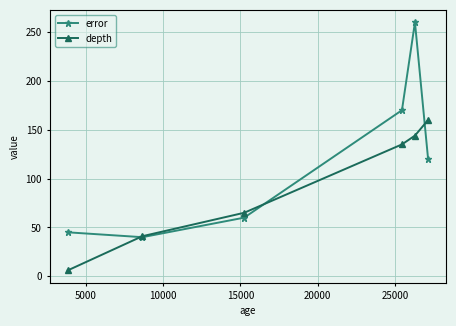

List the series in order of their overall mean, lowest first.

depth, error